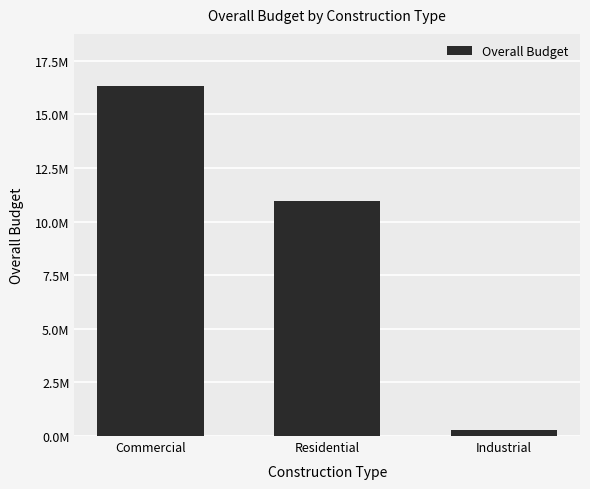

Which category has the lowest value across all series?

Industrial